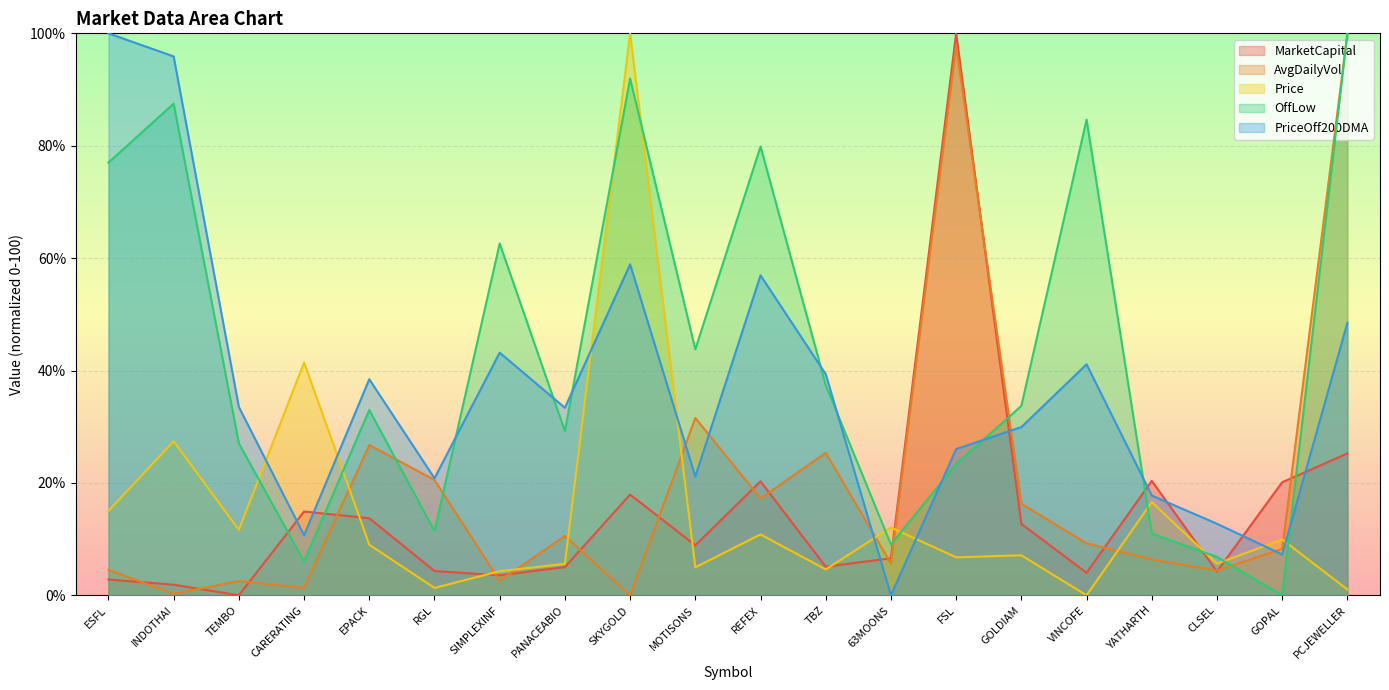

How many positive values does the AvgDailyVol series have?

19